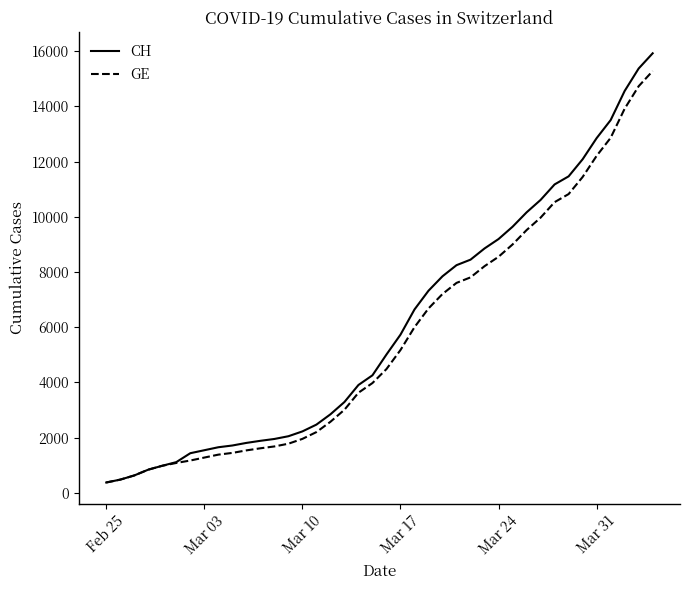

Which series has the largest range (max minus min)?

CH